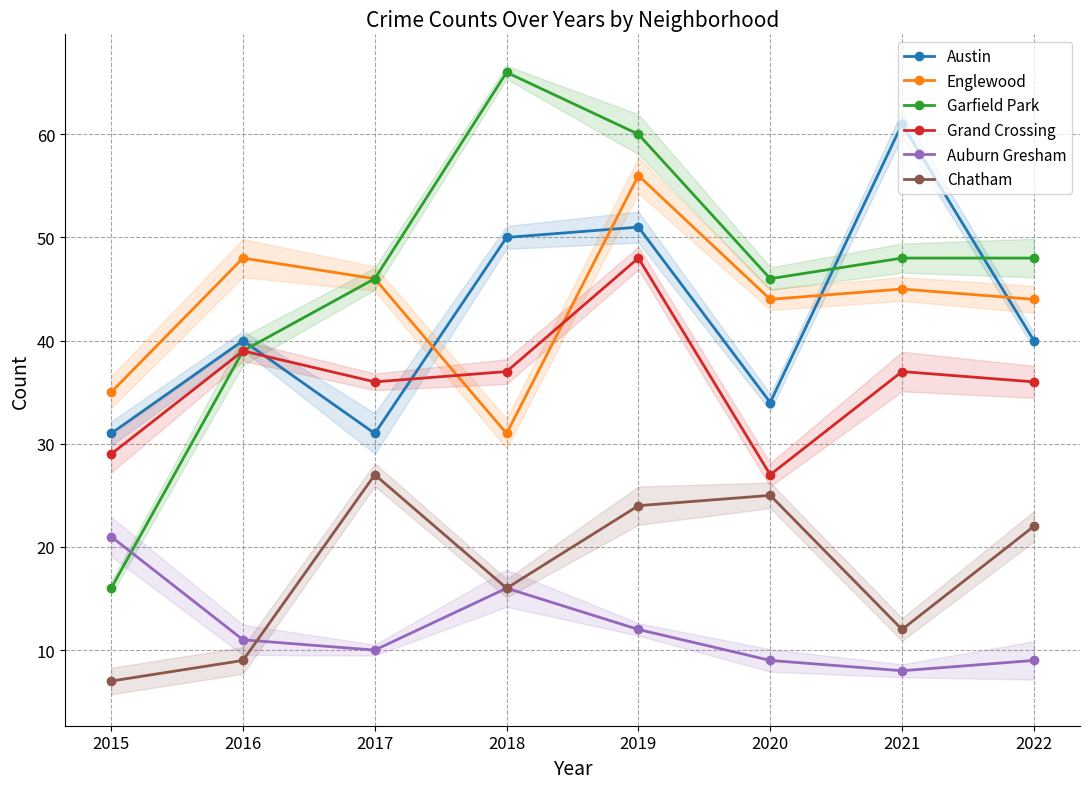

What is the difference between the highest and lowest values at 2022?

39